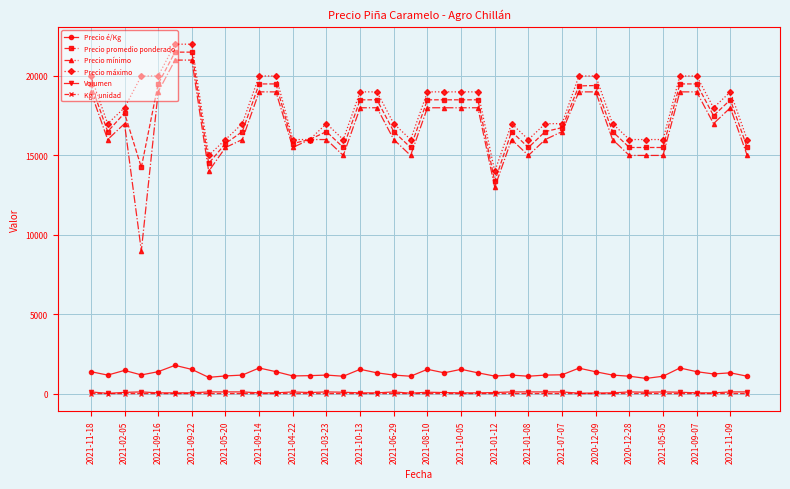

True or false: Precio máximo and Volumen cross at least once.

False